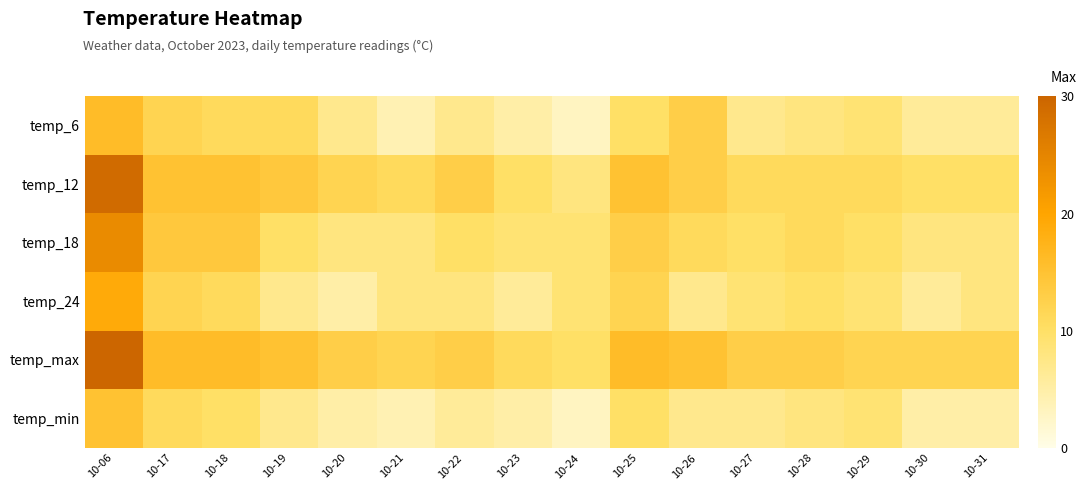

Rank the series at 10-19 from highest to lowest value.

temp_max, temp_12, temp_6, temp_18, temp_24, temp_min